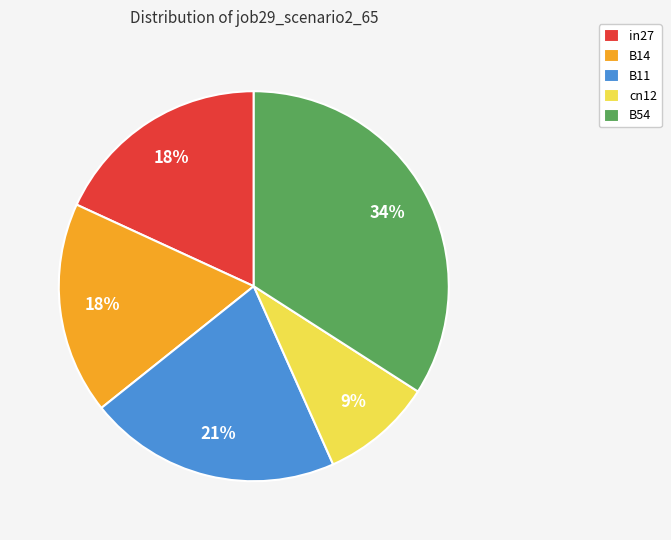

True or false: B54 accounts for 39% of the total.

False